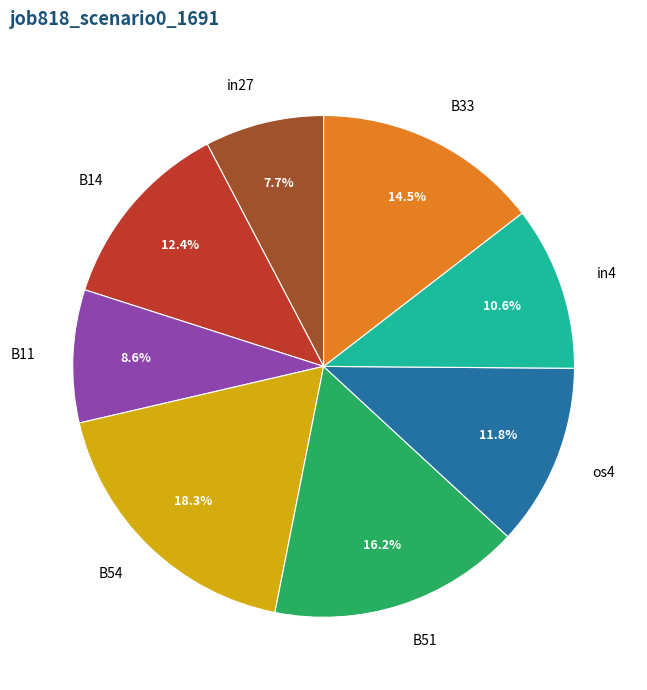

To the nearest percent, what is the combined percentage of in4 and in27?

18%